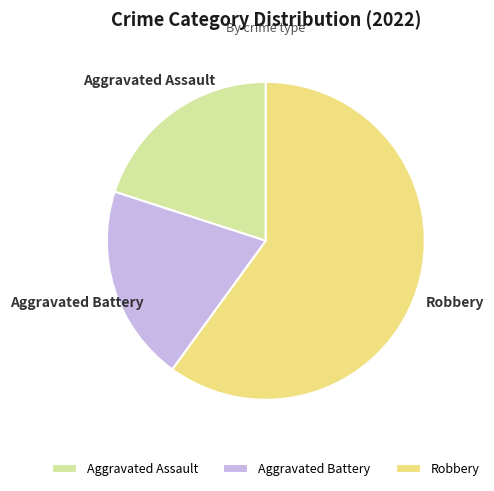

How many segments does this pie chart have?

3